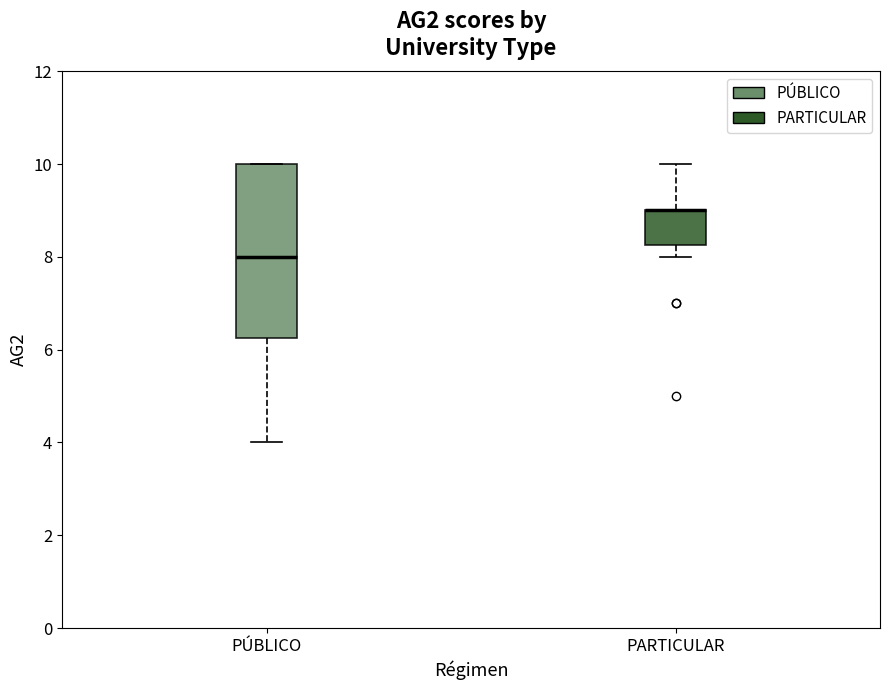

Where is the lower edge of the box for PARTICULAR on the y-axis? The values are not printed on the chart, so give them approximately, as read against the axis.

8.2